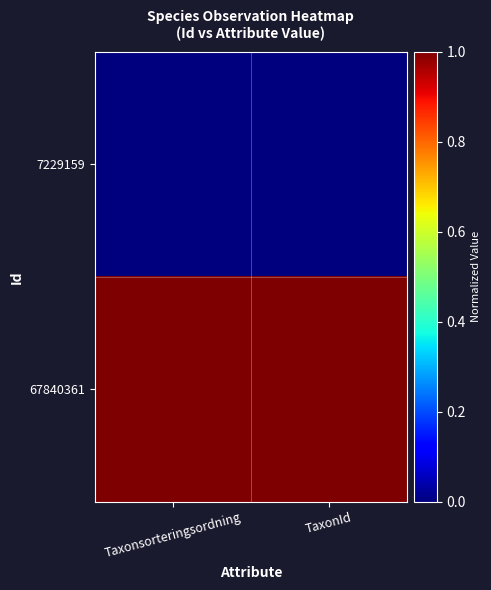

Reading left to right, what are all the values shown in this chart?

7229159: Taxonsorteringsordning=0	TaxonId=0
67840361: Taxonsorteringsordning=1	TaxonId=1